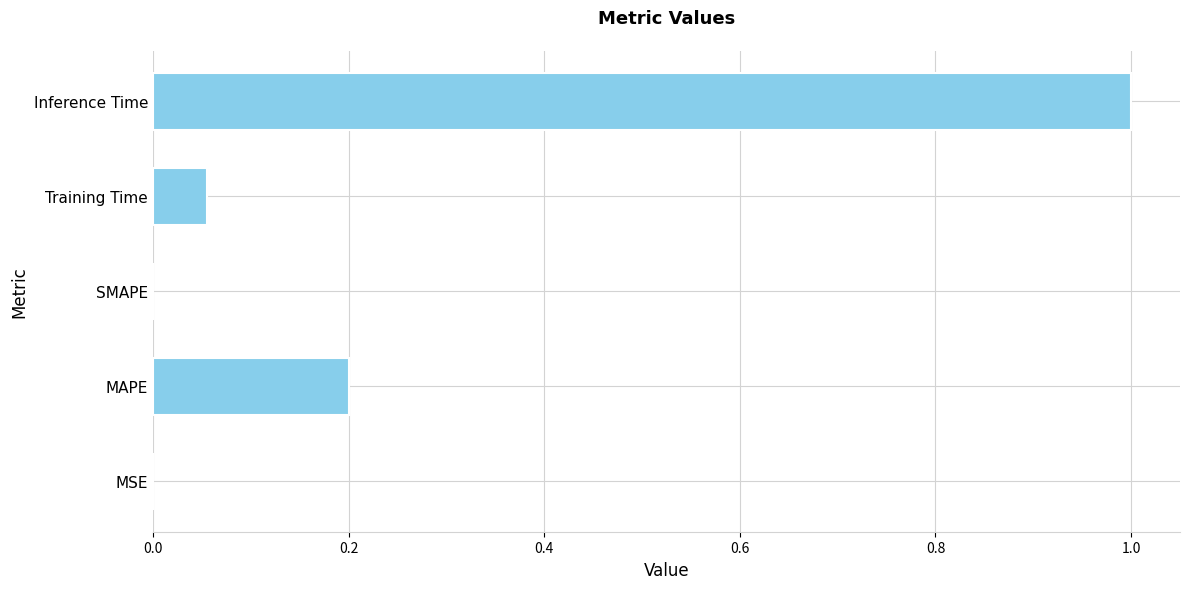

What is the sum of all values?

1.3